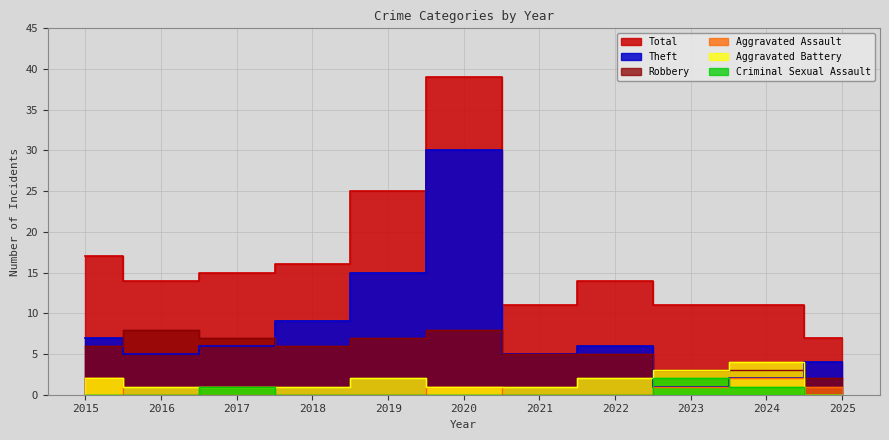

Reading left to right, list all the values displayed in this chart.

Total: 2015=17	2016=14	2017=15	2018=16	2019=25	2020=39	2021=11	2022=14	2023=11	2024=11	2025=7
Theft: 2015=7	2016=5	2017=6	2018=9	2019=15	2020=30	2021=5	2022=6	2023=1	2024=2	2025=4
Robbery: 2015=6	2016=8	2017=7	2018=6	2019=7	2020=8	2021=5	2022=5	2023=3	2024=3	2025=2
Aggravated Assault: 2015=2	2016=0	2017=0	2018=0	2019=0	2020=1	2021=0	2022=0	2023=1	2024=2	2025=1
Aggravated Battery: 2015=2	2016=1	2017=1	2018=1	2019=2	2020=1	2021=1	2022=2	2023=3	2024=4	2025=0
Criminal Sexual Assault: 2015=0	2016=0	2017=1	2018=0	2019=0	2020=0	2021=0	2022=0	2023=2	2024=1	2025=0